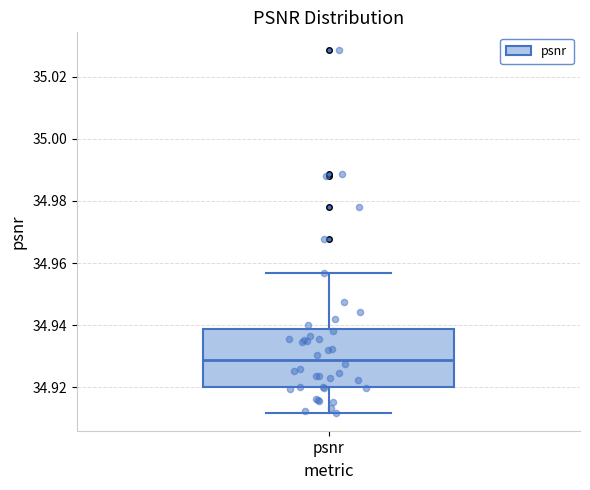

Where does the upper whisker of the box for psnr end on the y-axis? The values are not printed on the chart, so give them approximately, as read against the axis.

34.956